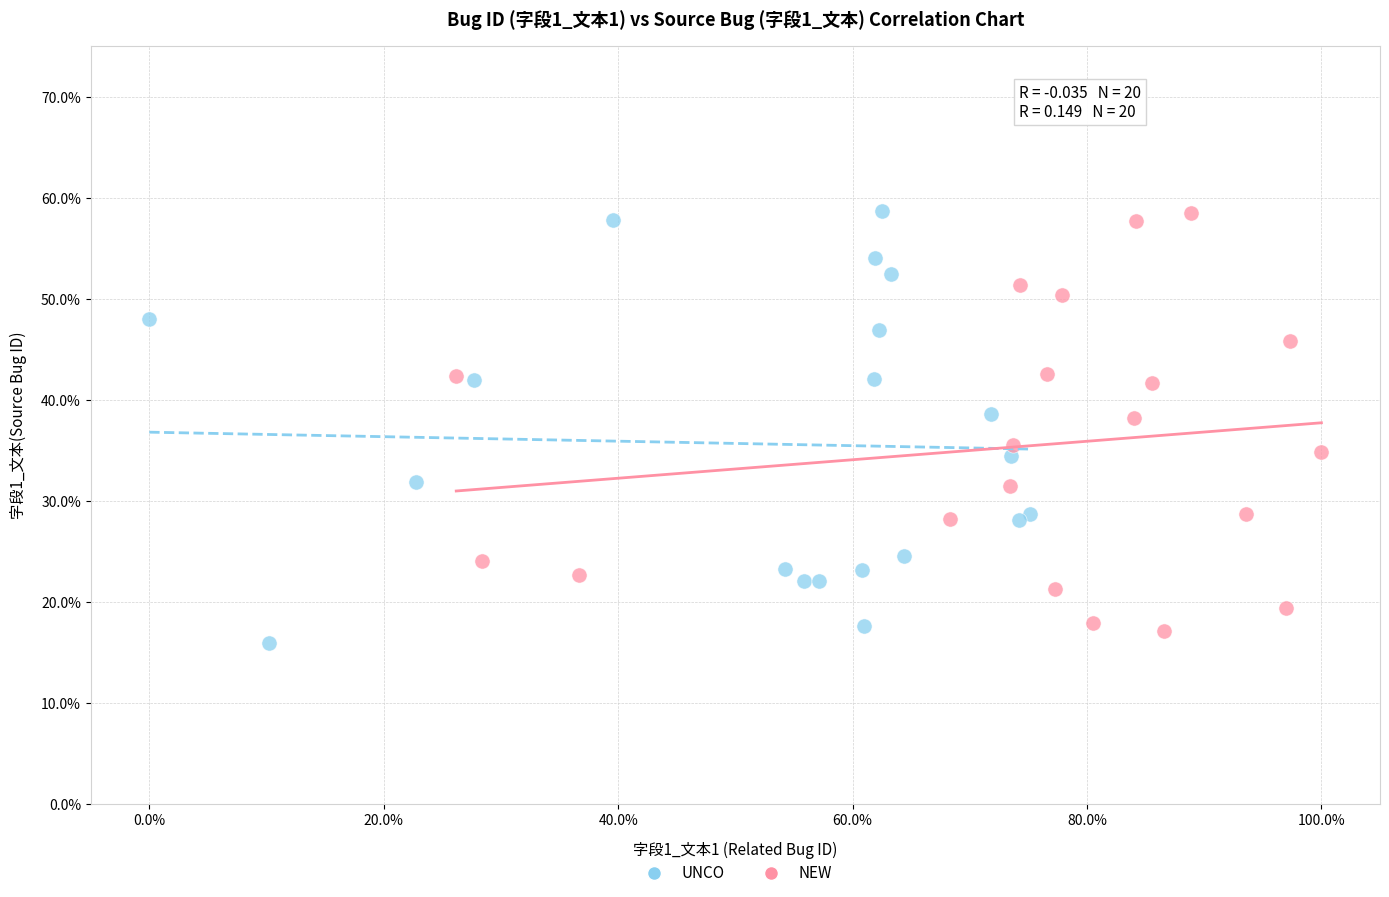

What are all the series names shown in the legend?

UNCO, NEW